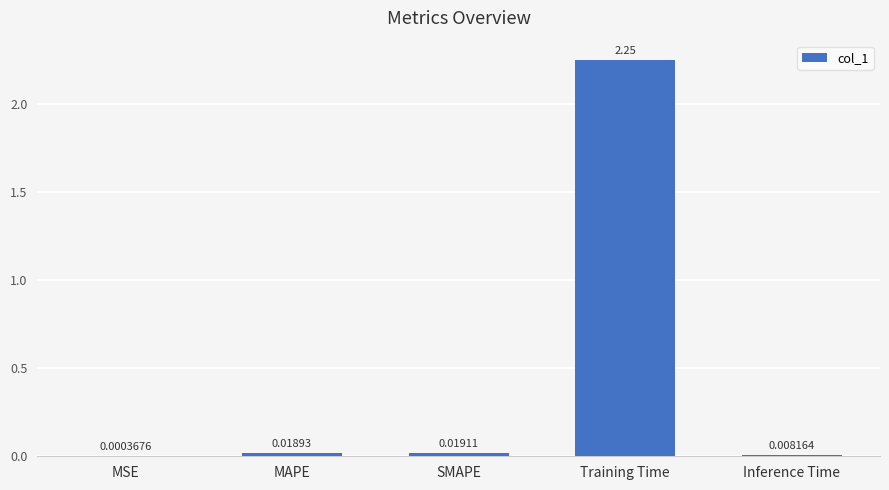

At which category does the chart reach its peak across all series?

Training Time